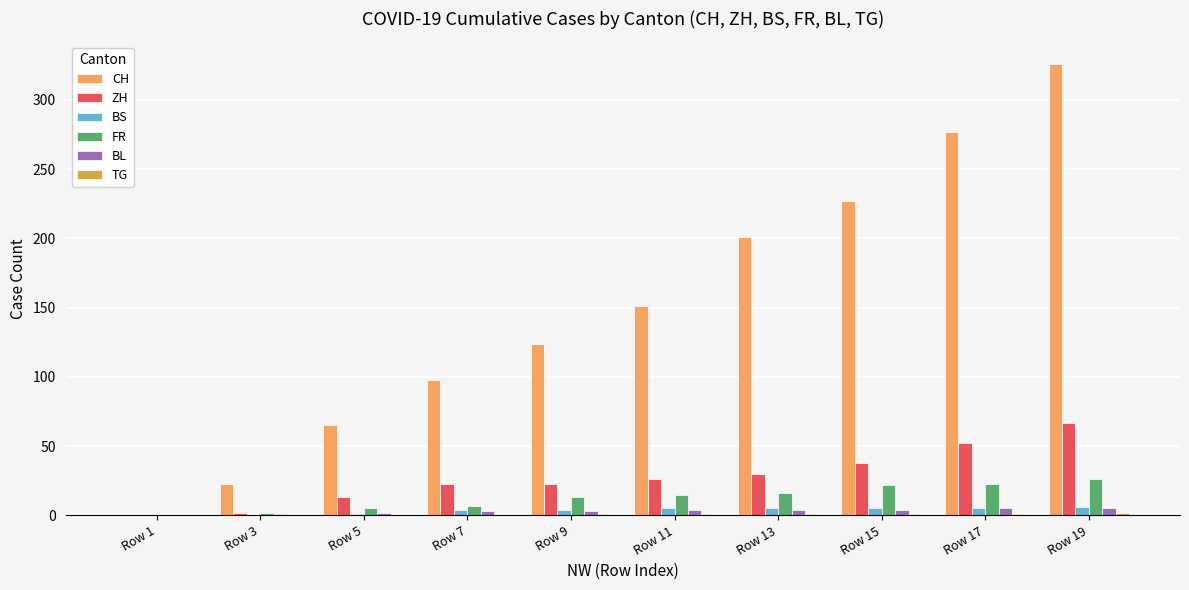

At which category is the sum across all series the highest?

Row 19